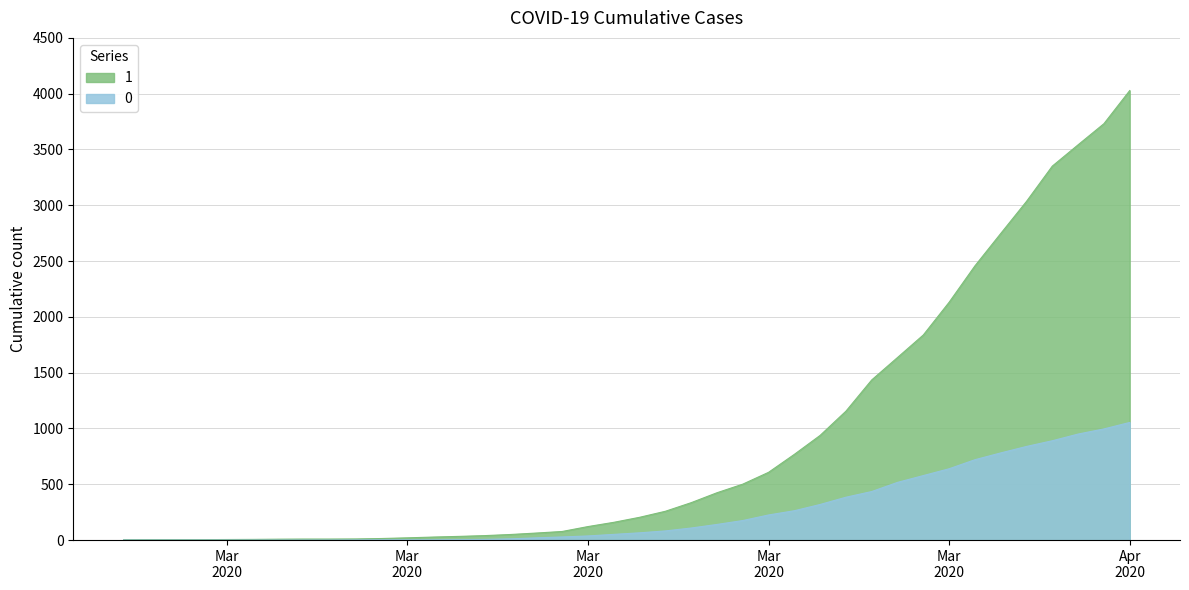

What position from the left is 2020-03-06?

9